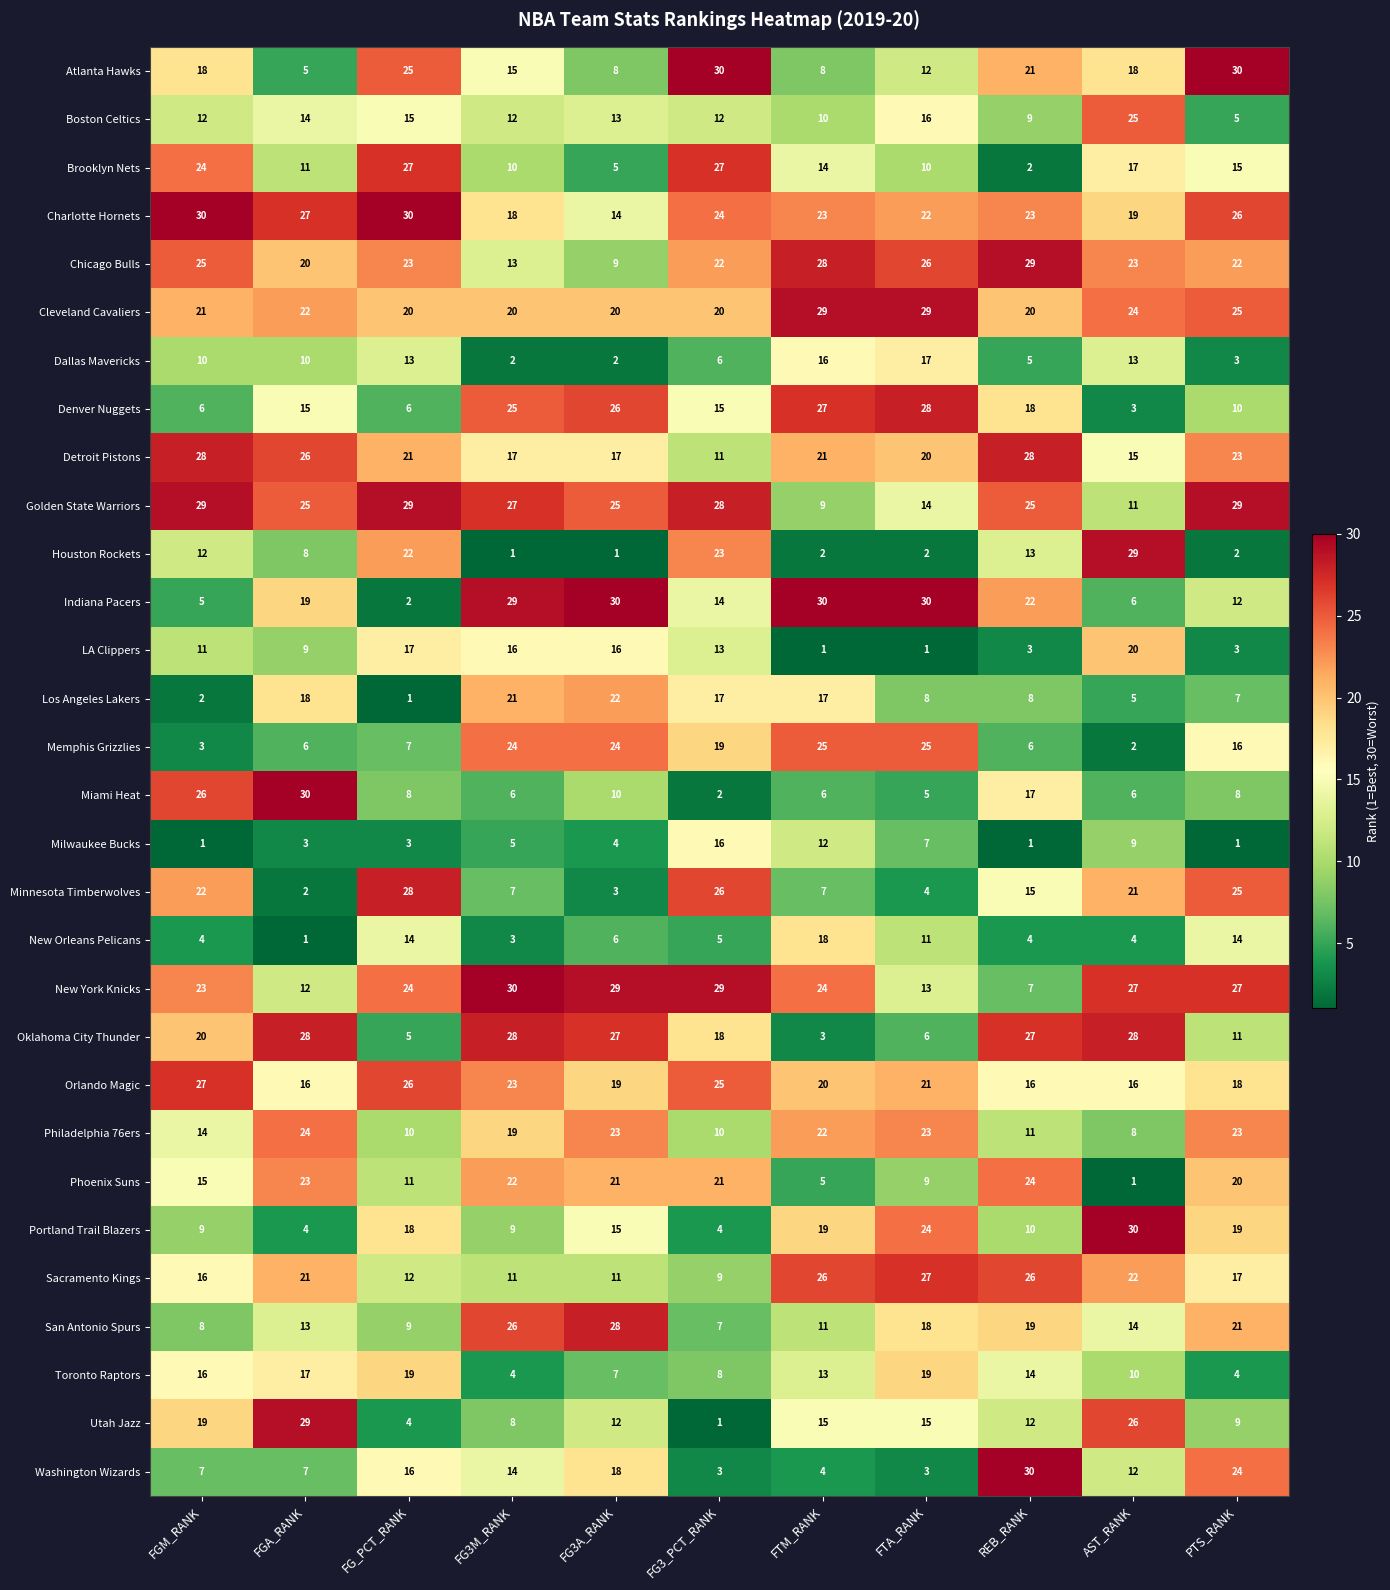

Rank the series at FGA_RANK from lowest to highest value.

New Orleans Pelicans, Minnesota Timberwolves, Milwaukee Bucks, Portland Trail Blazers, Atlanta Hawks, Memphis Grizzlies, Washington Wizards, Houston Rockets, LA Clippers, Dallas Mavericks, Brooklyn Nets, New York Knicks, San Antonio Spurs, Boston Celtics, Denver Nuggets, Orlando Magic, Toronto Raptors, Los Angeles Lakers, Indiana Pacers, Chicago Bulls, Sacramento Kings, Cleveland Cavaliers, Phoenix Suns, Philadelphia 76ers, Golden State Warriors, Detroit Pistons, Charlotte Hornets, Oklahoma City Thunder, Utah Jazz, Miami Heat